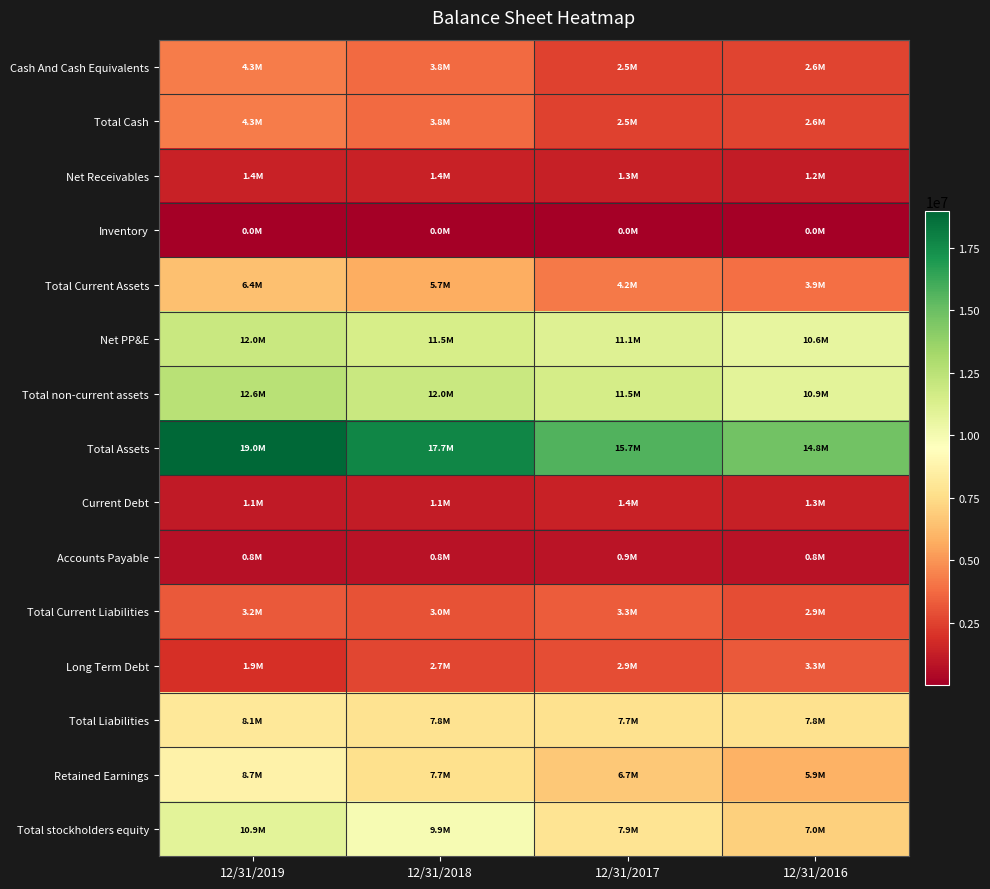

What is the difference between the highest and lowest values at 12/31/2016?

14804122